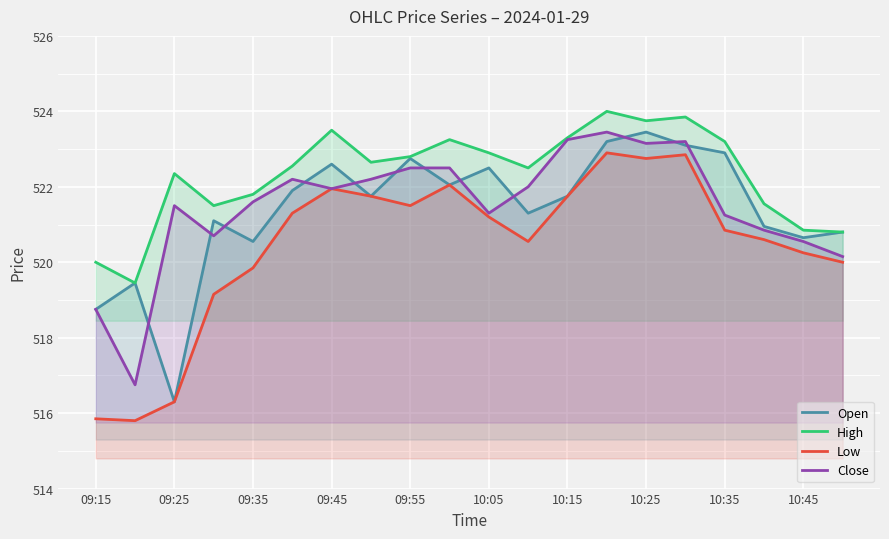

What is the smallest value displayed?

515.8